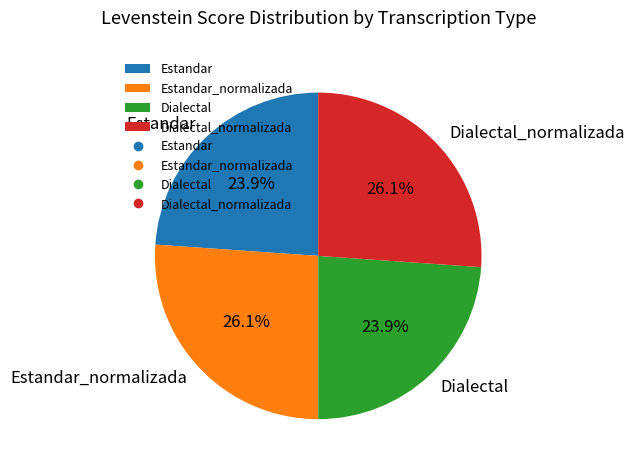

What percentage is NOT represented by Dialectal_normalizada?

73.9%